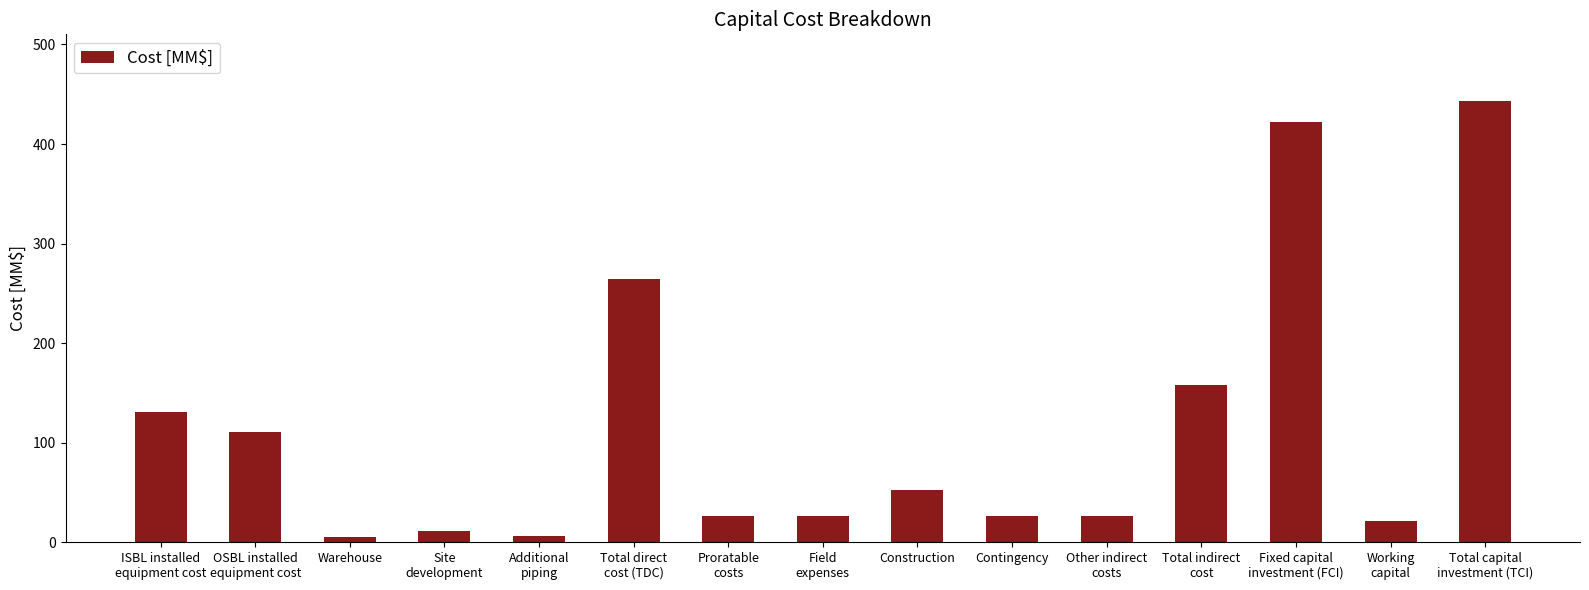

What is the difference between the second highest and second lowest values?

416.6